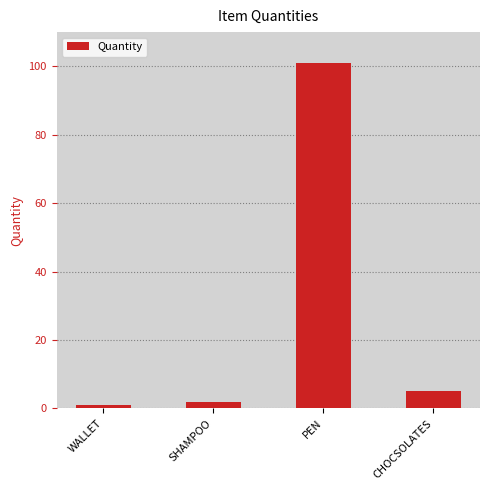

At which category does the chart reach its peak across all series?

PEN